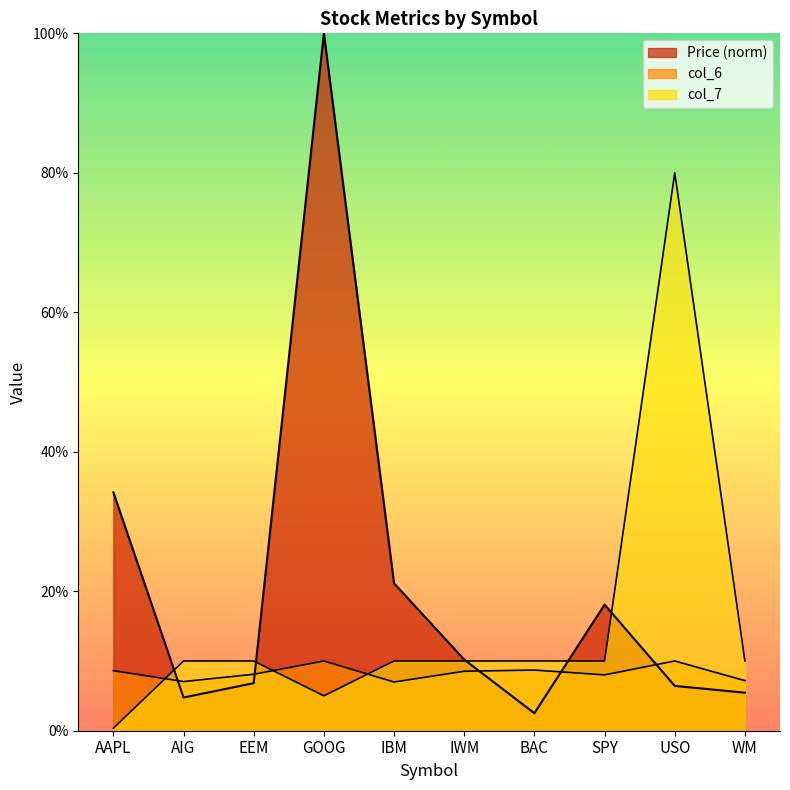

Which series has the largest range (max minus min)?

Price